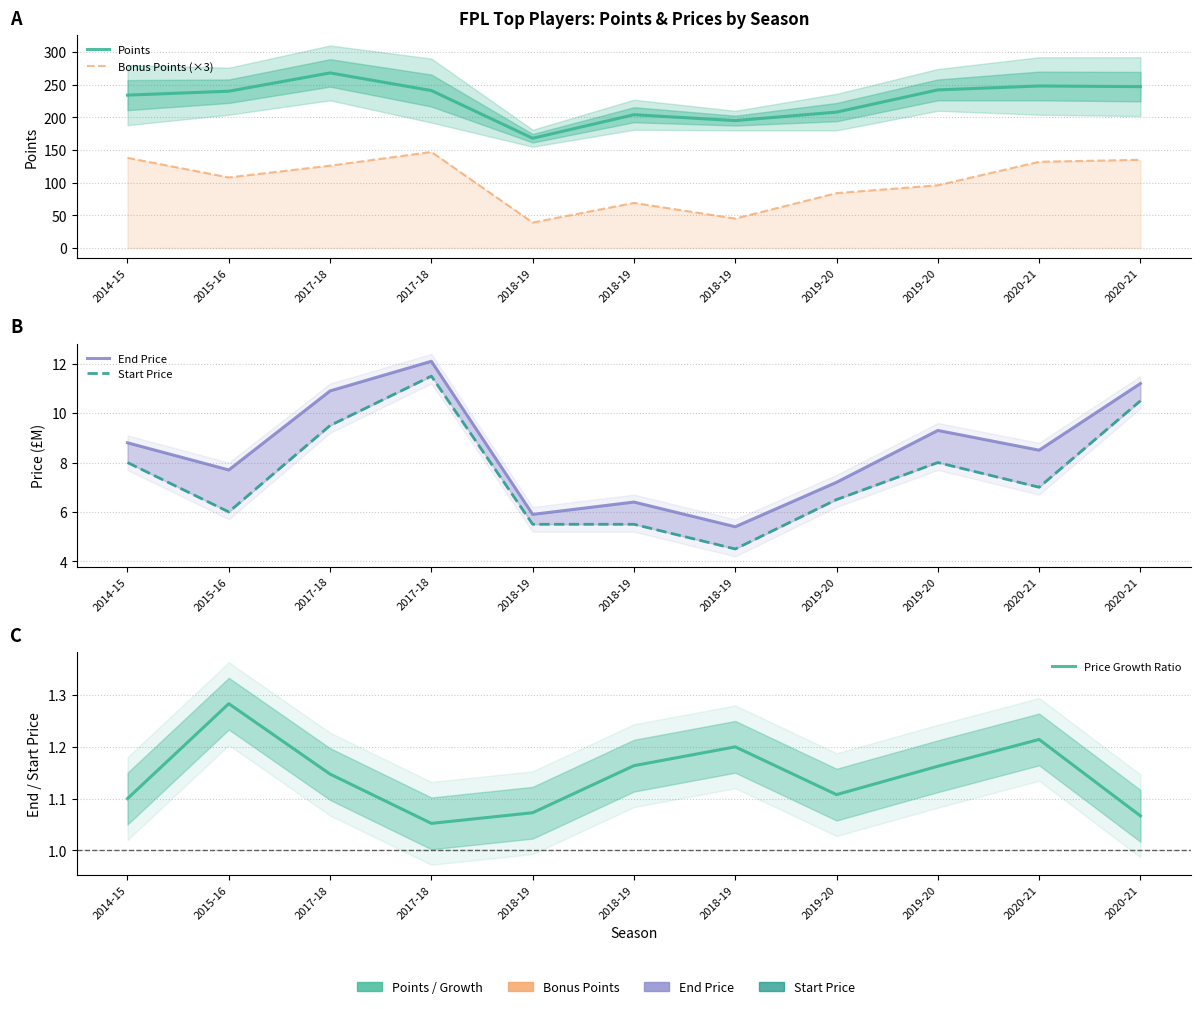

How many lines are shown in the chart?

5